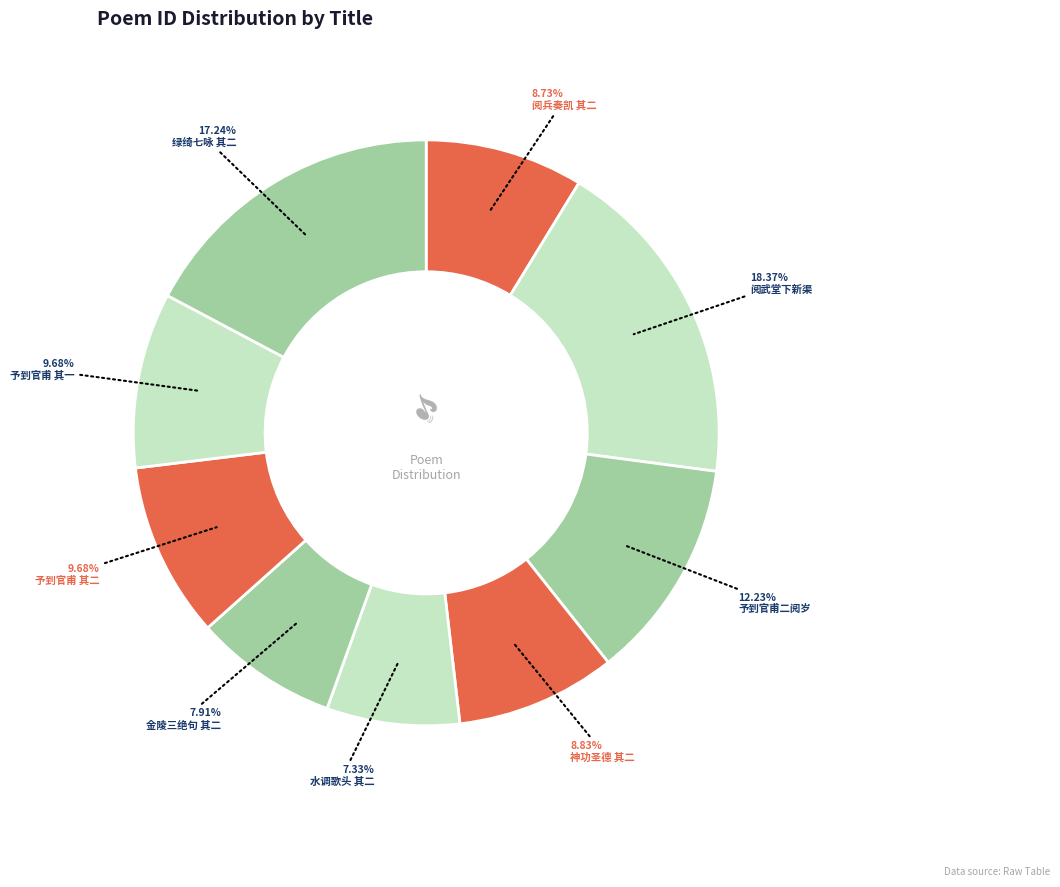

How many slices are in this pie chart?

9